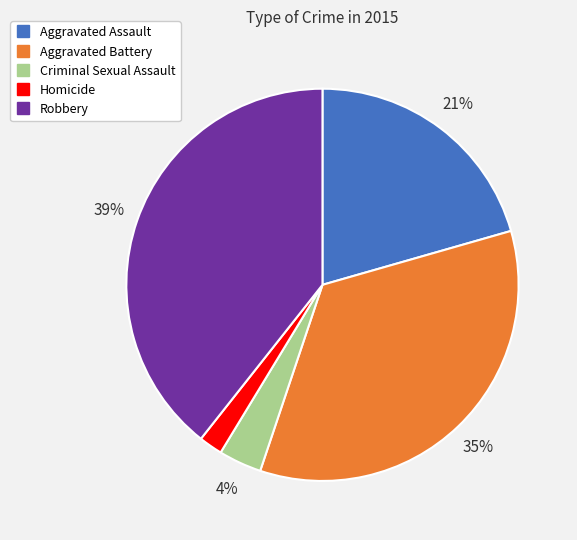

Is Homicide the majority of the pie?

No